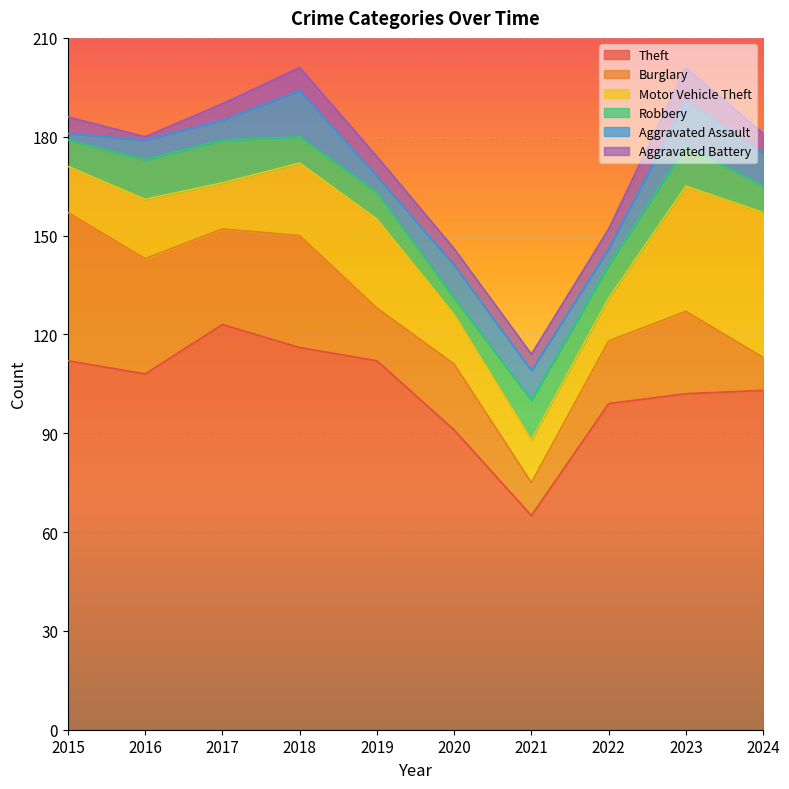

List the series in order of their peak value, highest first.

Theft, Burglary, Motor Vehicle Theft, Aggravated Assault, Robbery, Aggravated Battery